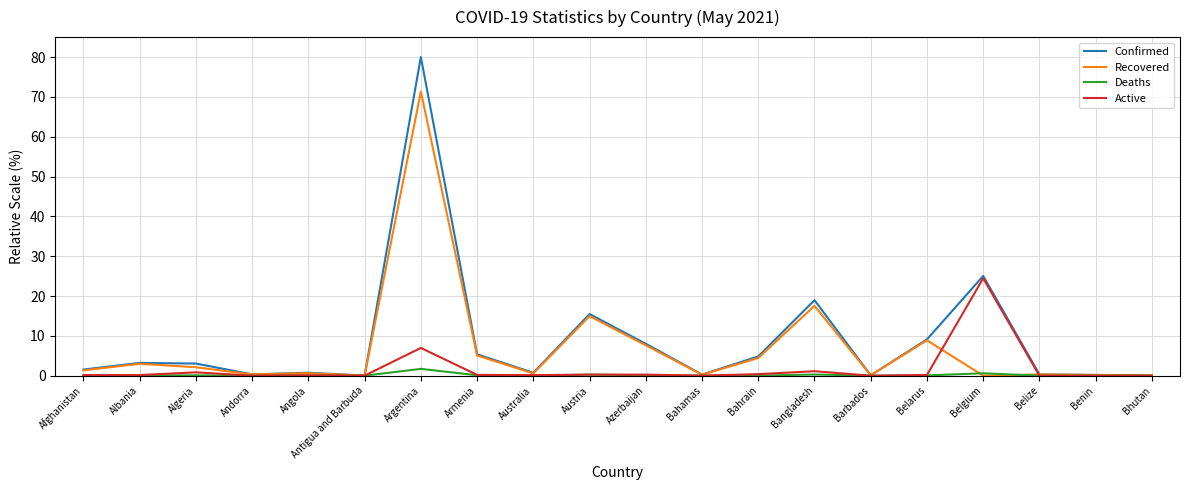

What is the difference between the highest and lowest values at Armenia?

5.3